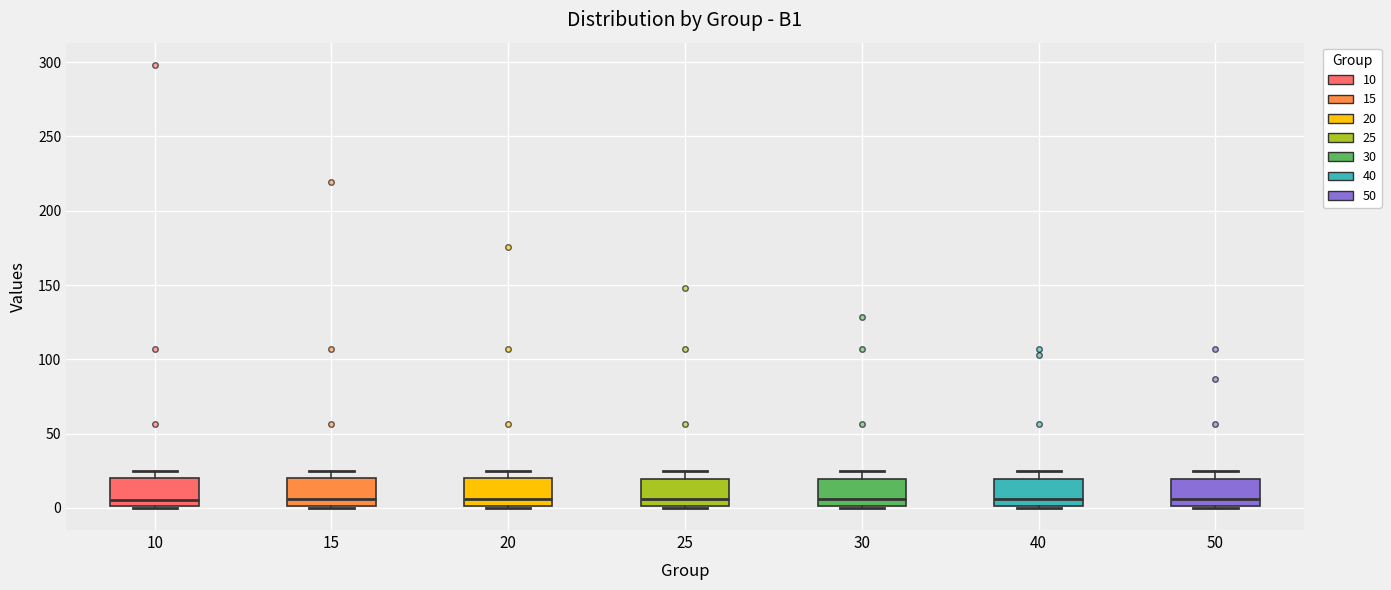

Where is the lower edge of the box at x = 10 on the y-axis? The values are not printed on the chart, so give them approximately, as read against the axis.

0